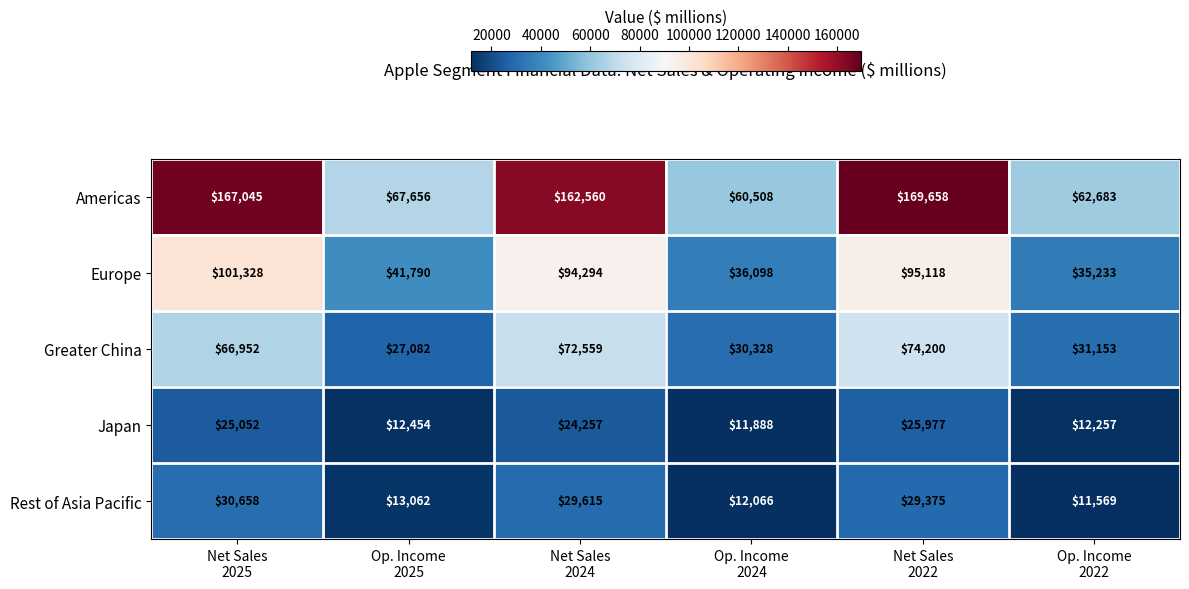

What is the difference between the maximum and minimum values in the Europe series?

66095